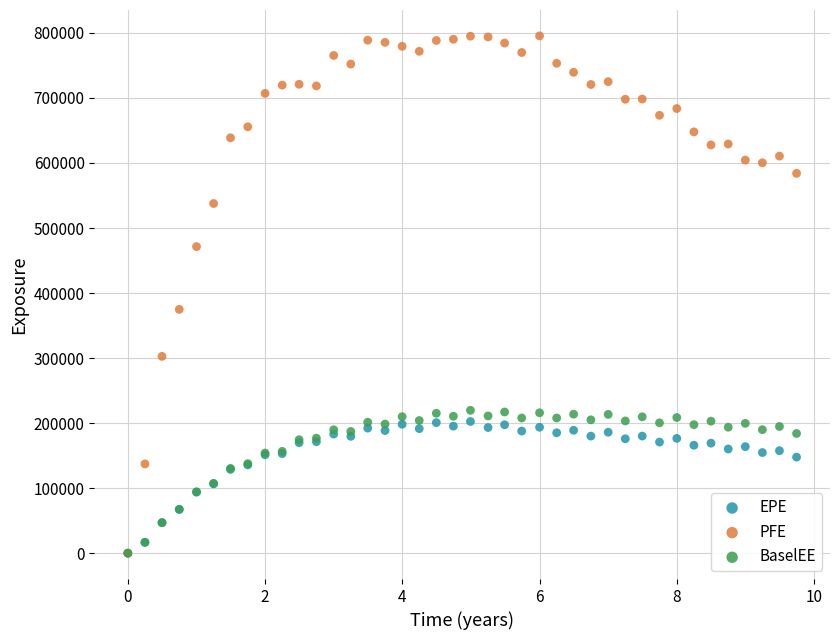

What are all the series names shown in the legend?

EPE, PFE, BaselEE